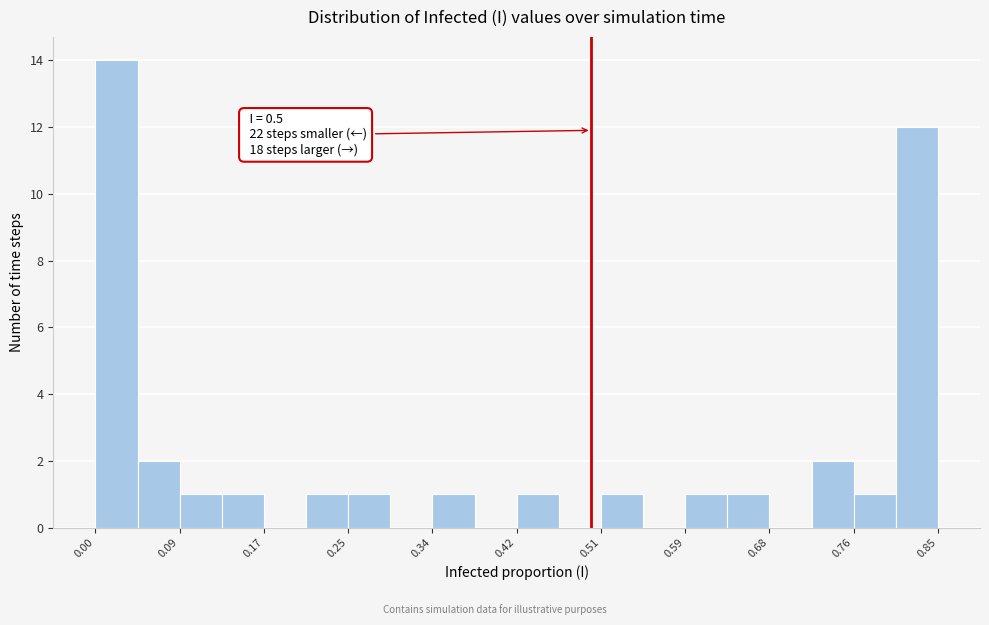

Over which range of the x-axis is the bar tallest?

0.00 to 0.04